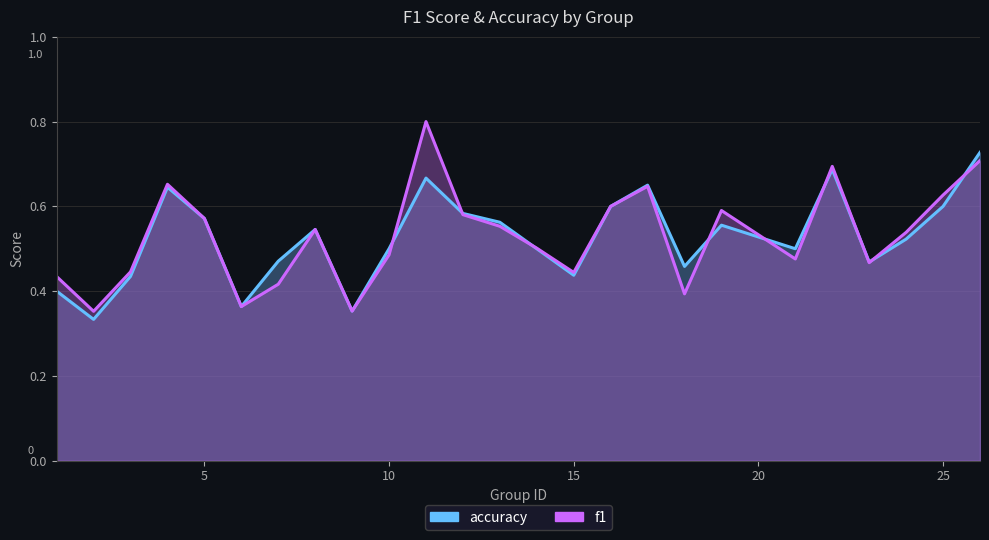

At which category does f1 reach its first local valley?

2